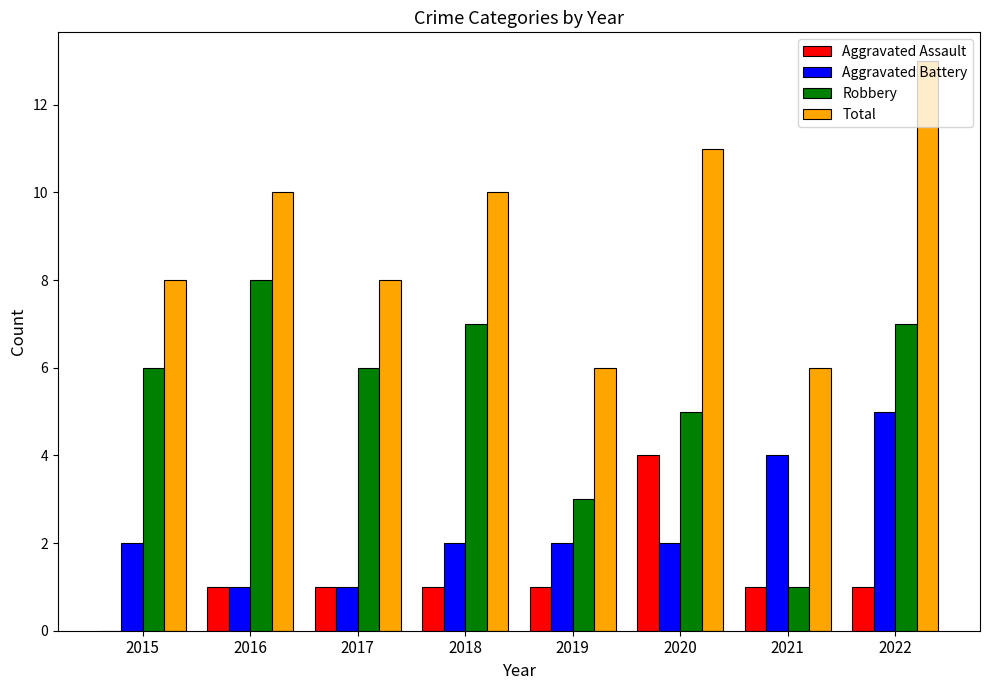

Reading left to right, transcribe all the data shown in this chart.

Aggravated Assault: 0	1	1	1	1	4	1	1
Aggravated Battery: 2	1	1	2	2	2	4	5
Robbery: 6	8	6	7	3	5	1	7
Total: 8	10	8	10	6	11	6	13